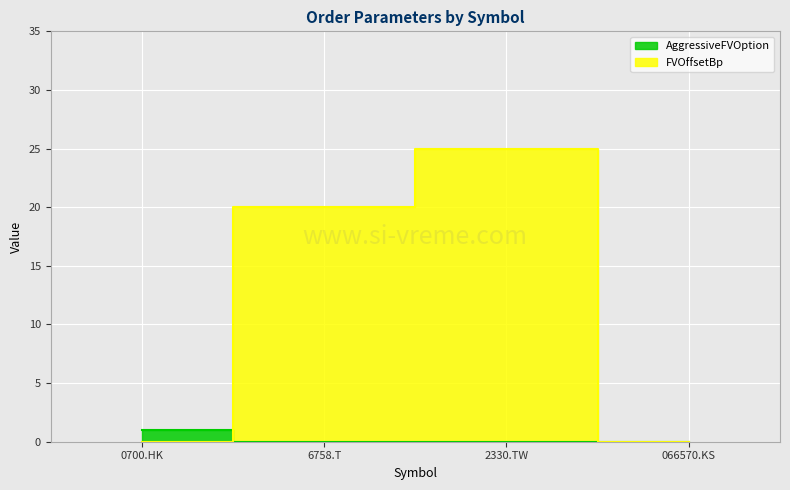

Reading left to right, extract all data points from this chart.

AggressiveFVOption: 1	0	0	0
FVOffsetBp: 0	20	25	0